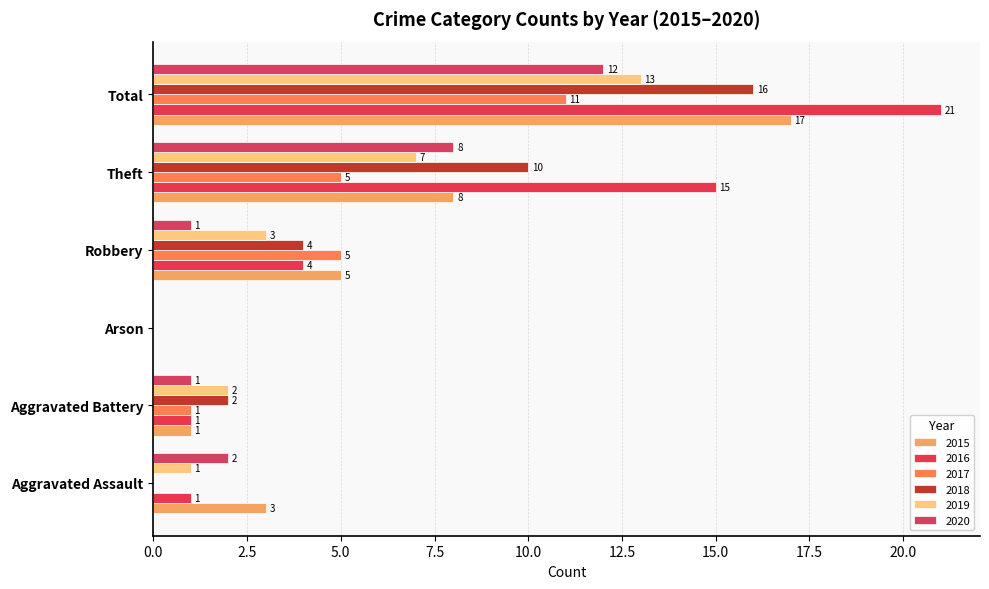

What position from the left is Aggravated Assault?

1